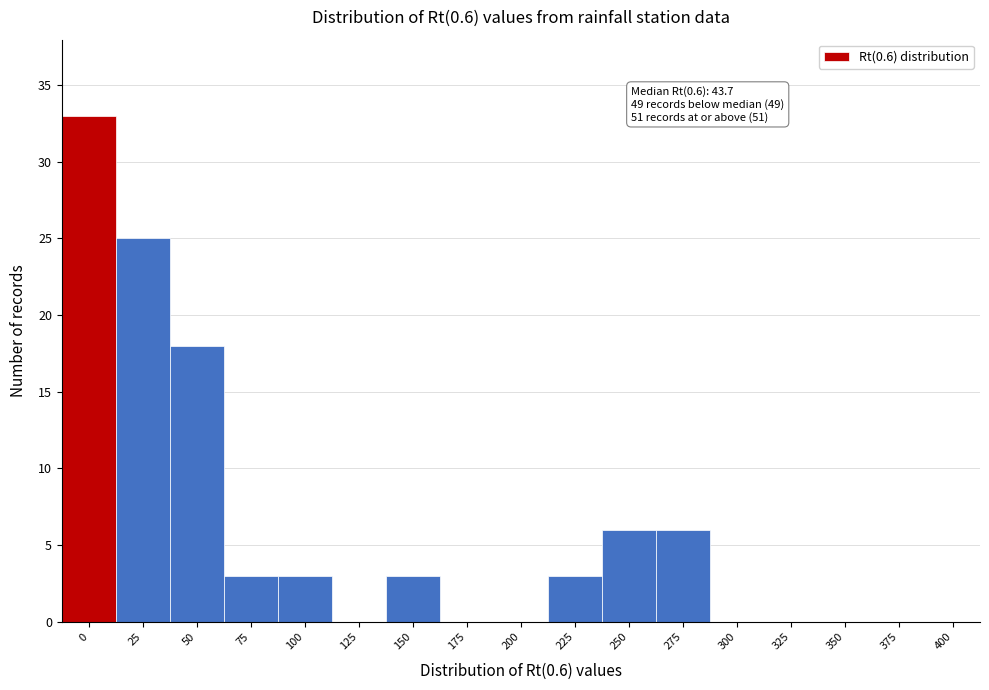

Reading left to right, extract all data points from this chart.

0=33	25=25	50=18	75=3	100=3	125=0	150=3	175=0	200=0	225=3	250=6	275=6	300=0	325=0	350=0	375=0	400=0